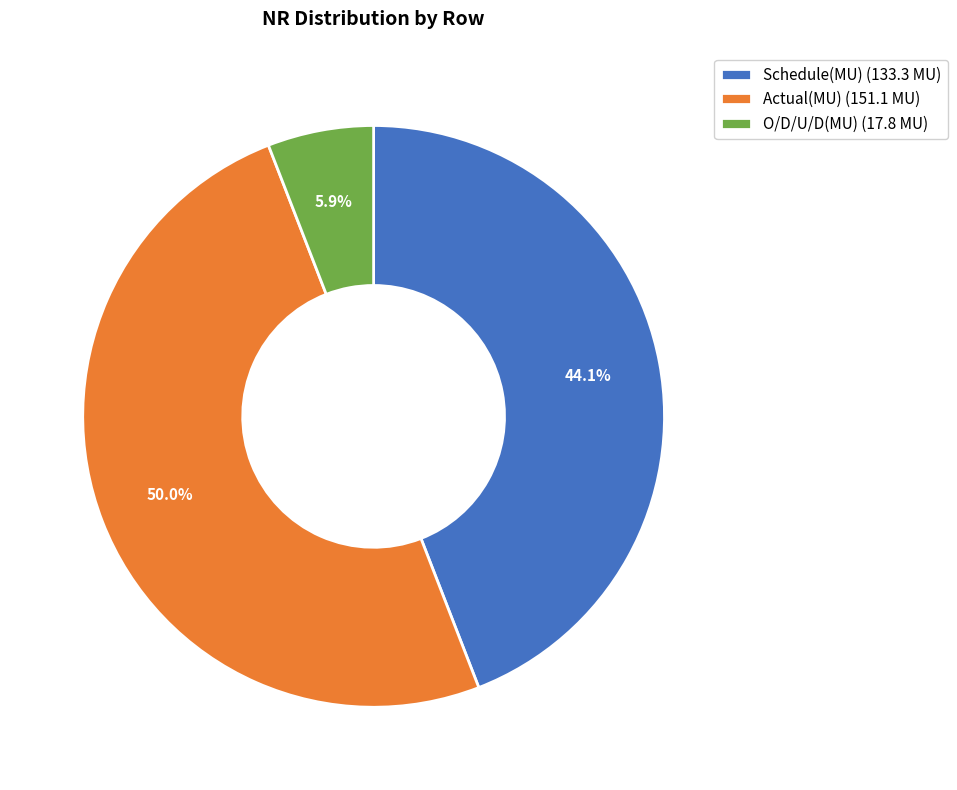

How much of the chart is everything except Schedule(MU) (133.3 MU)?

55.9%